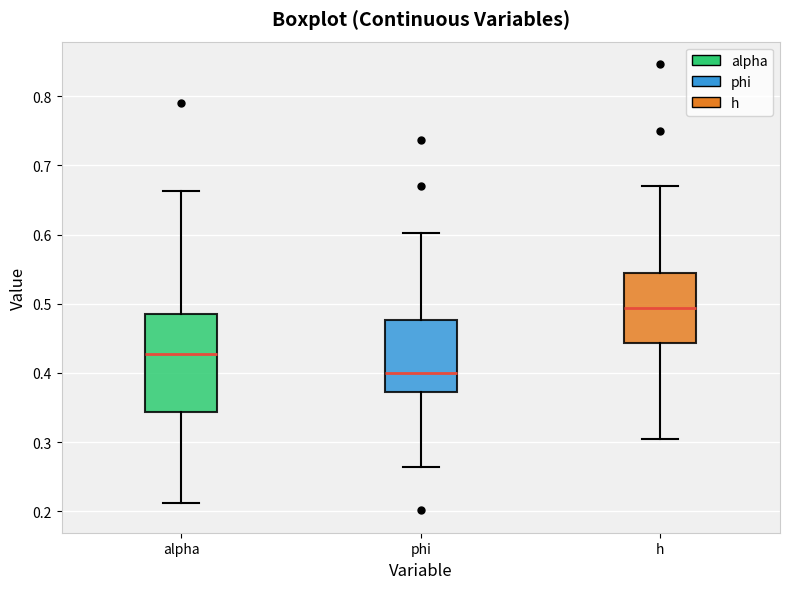

Reading left to right, transcribe this box plot: for each box, give where its median line is, the range the box spans, and where its two whiskers end, as read against the y-axis. The values are not printed on the chart, so give them approximately, as read against the axis.

alpha: median 0.43, box 0.34 to 0.49, whiskers 0.21 to 0.66
phi: median 0.40, box 0.37 to 0.48, whiskers 0.26 to 0.60
h: median 0.49, box 0.44 to 0.54, whiskers 0.31 to 0.67